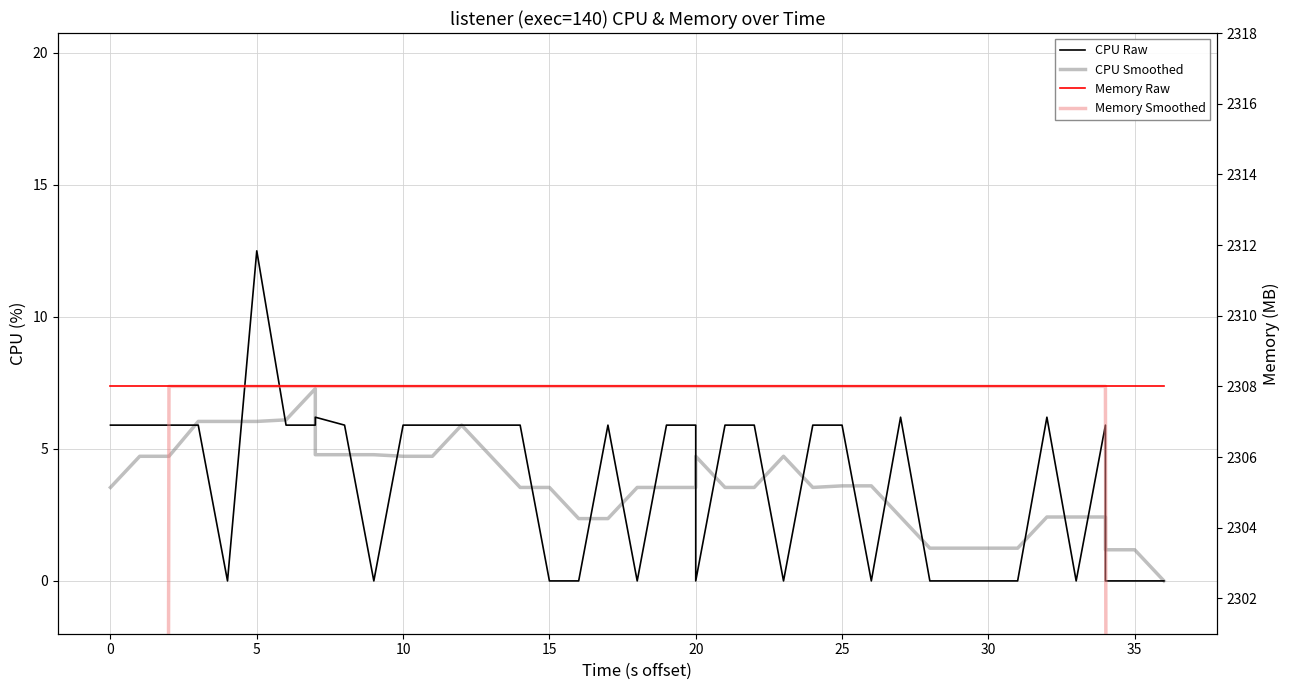

Is it true that Memory Smoothed equals 3701.1 at 25?

False